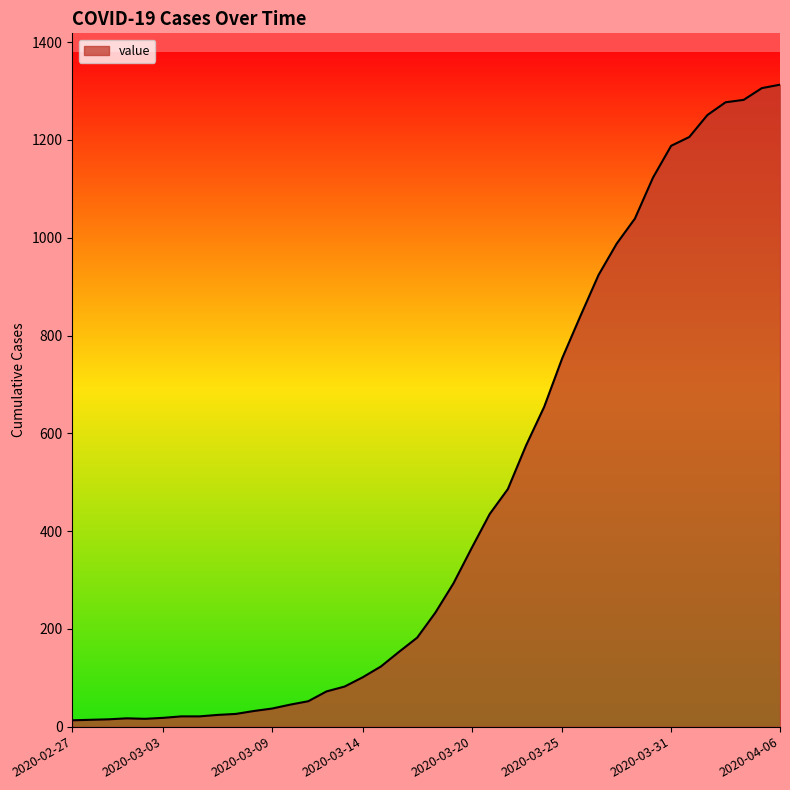

What is the difference between the maximum and minimum values?

1300